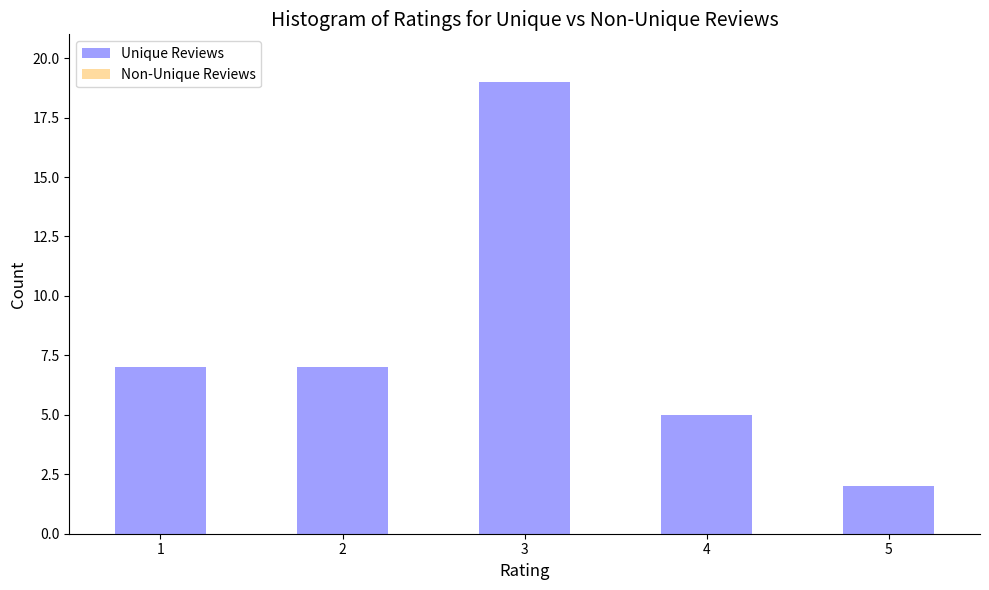

Reading left to right, transcribe all the data shown in this chart.

1=7	2=7	3=19	4=5	5=2